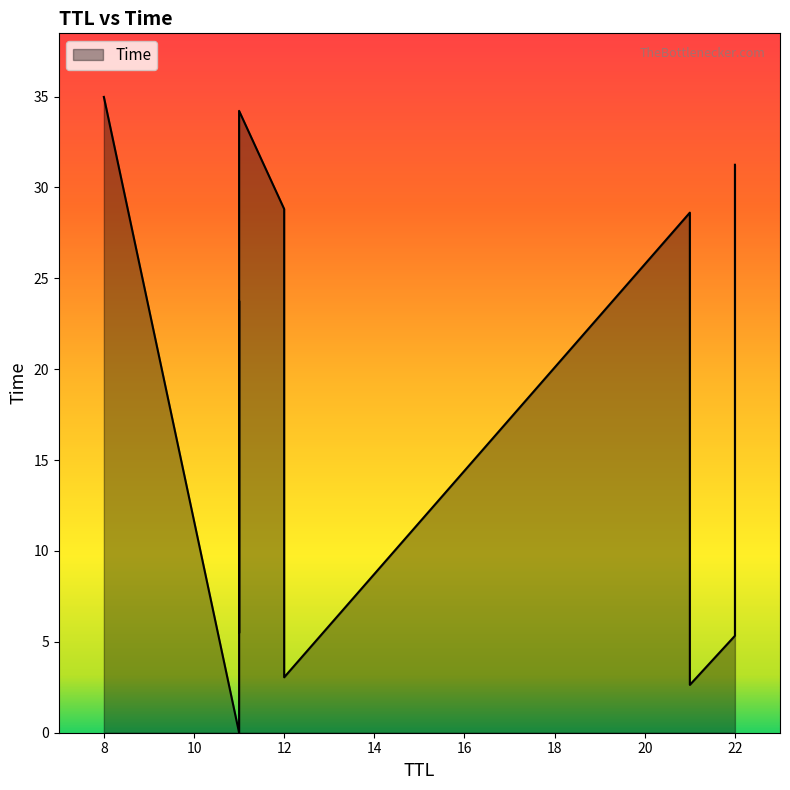

Approximately how many times larger is the value at 31.250626500679573 compared to 28.617231035204895?

1.1